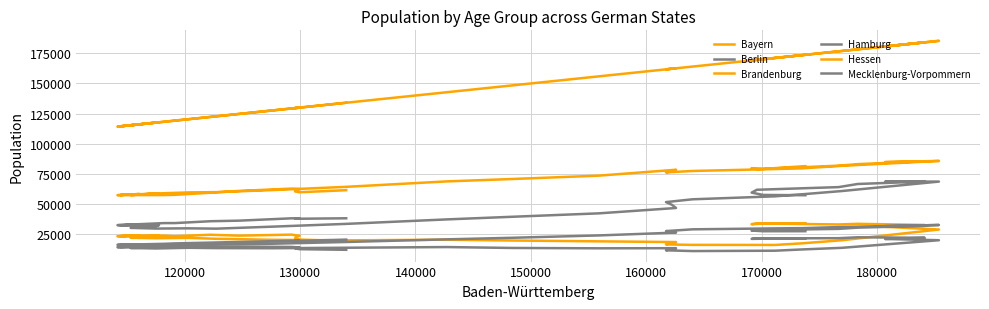

What is the lowest value of the Mecklenburg-Vorpommern series?

10848